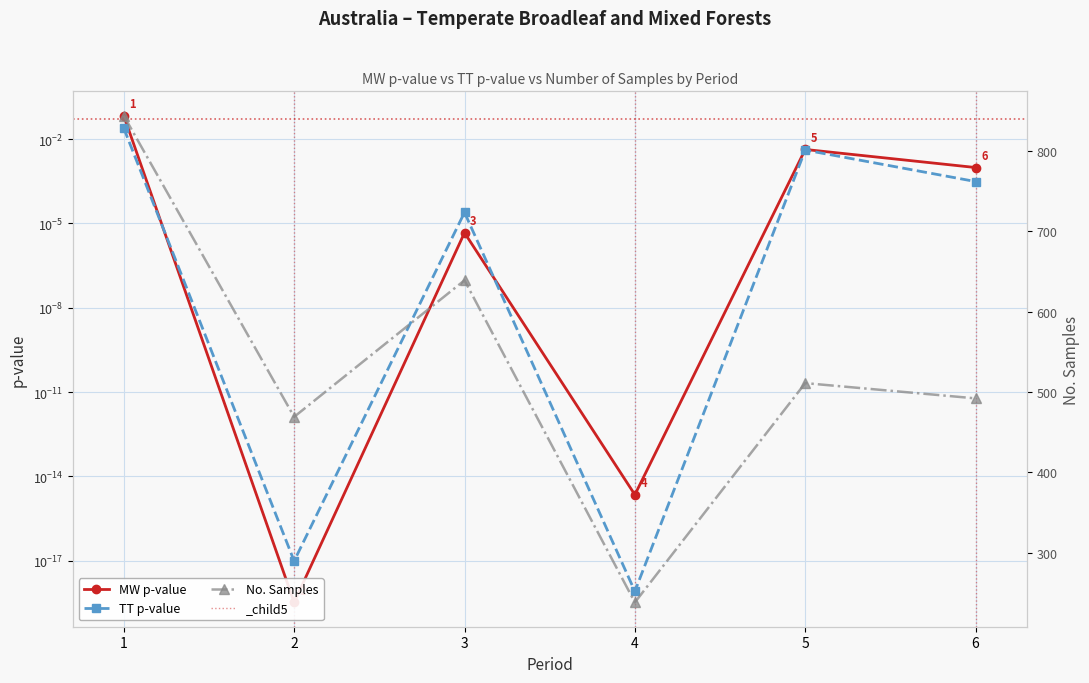

What is the value of the MW p-value point at the 1st from the left?

0.1